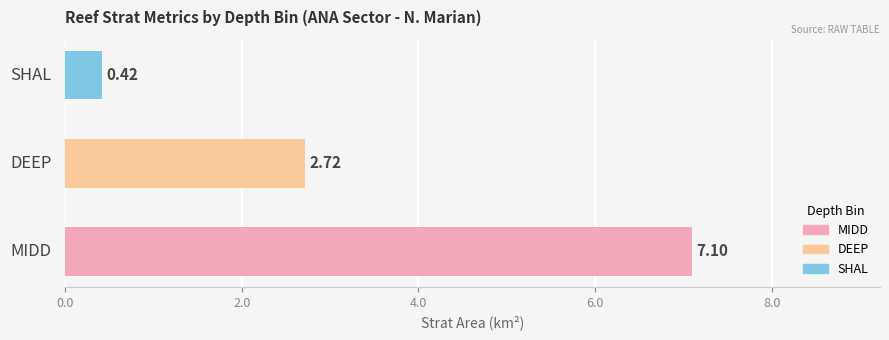

What is the ratio of the value at MIDD to the value at DEEP?

2.6